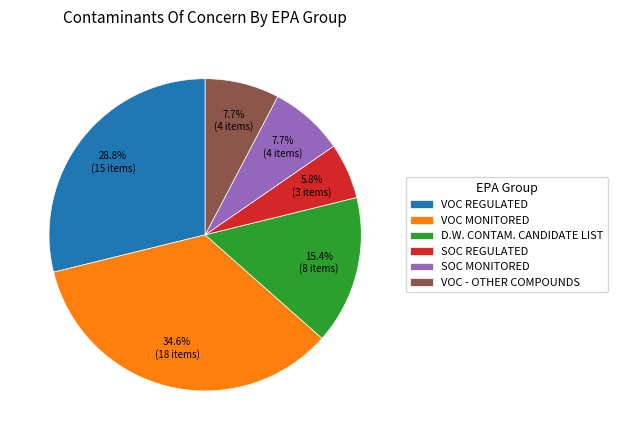

Count the number of slices in the pie.

6